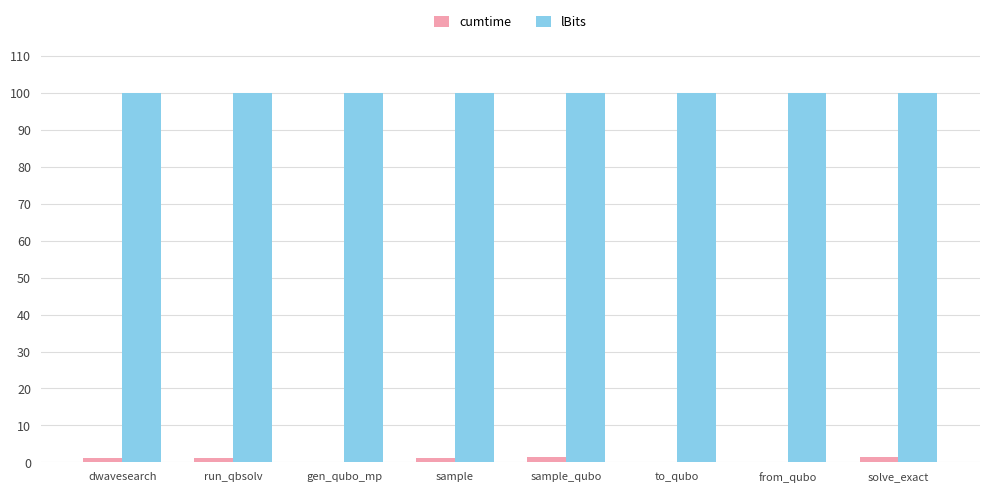

Which series has the largest total across all categories?

lBits